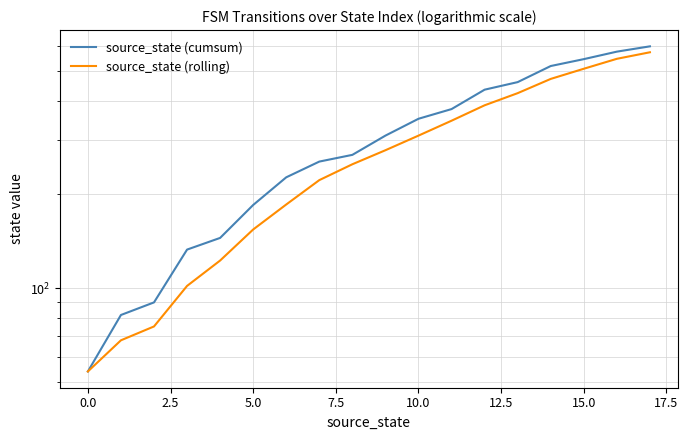

Reading right to left, list all the values displayed in this chart.

source_state (cumsum): 598.0	575.0	544.0	517.0	459.0	434.0	376.0	350.0	309.0	268.0	255.0	227.0	185.0	145.0	133.0	90.0	82.0	54.0
source_state (rolling): 572.3	545.3	506.7	470.0	423.0	386.7	345.0	309.0	277.3	250.0	222.3	185.7	154.3	122.7	101.7	75.3	68.0	54.0